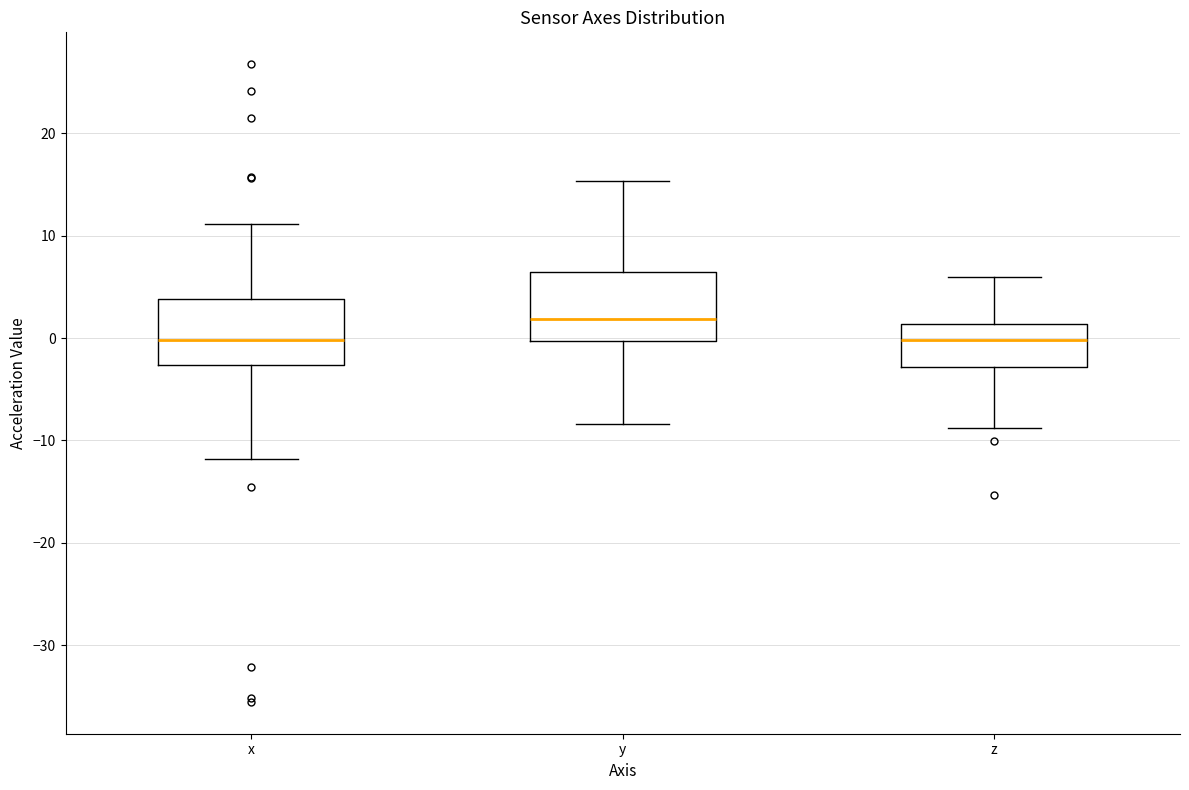

Reading left to right, transcribe this box plot: for each box, give where its median line is, the range the box spans, and where its two whiskers end, as read against the y-axis. The values are not printed on the chart, so give them approximately, as read against the axis.

x: median 0, box -3 to 4, whiskers -12 to 11
y: median 2, box 0 to 6, whiskers -8 to 15
z: median 0, box -3 to 1, whiskers -9 to 6